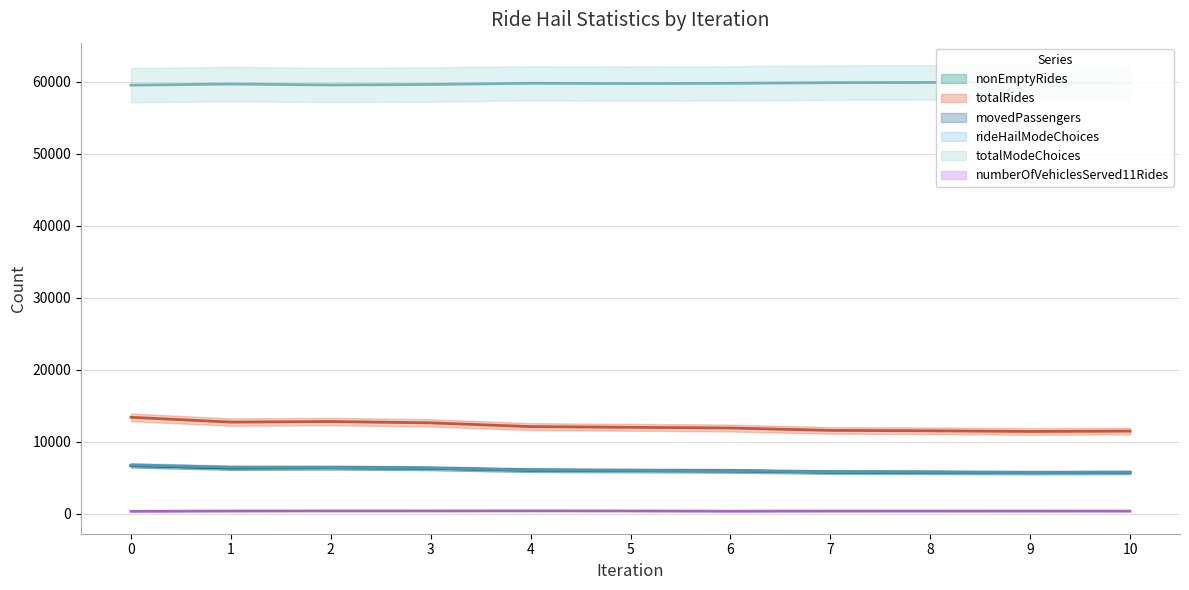

True or false: totalRides and totalModeChoices intersect in this chart.

False